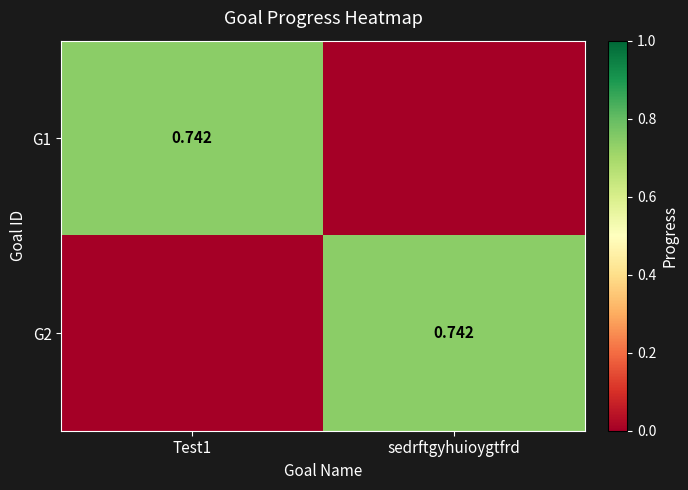

Count the number of categories in the chart.

2